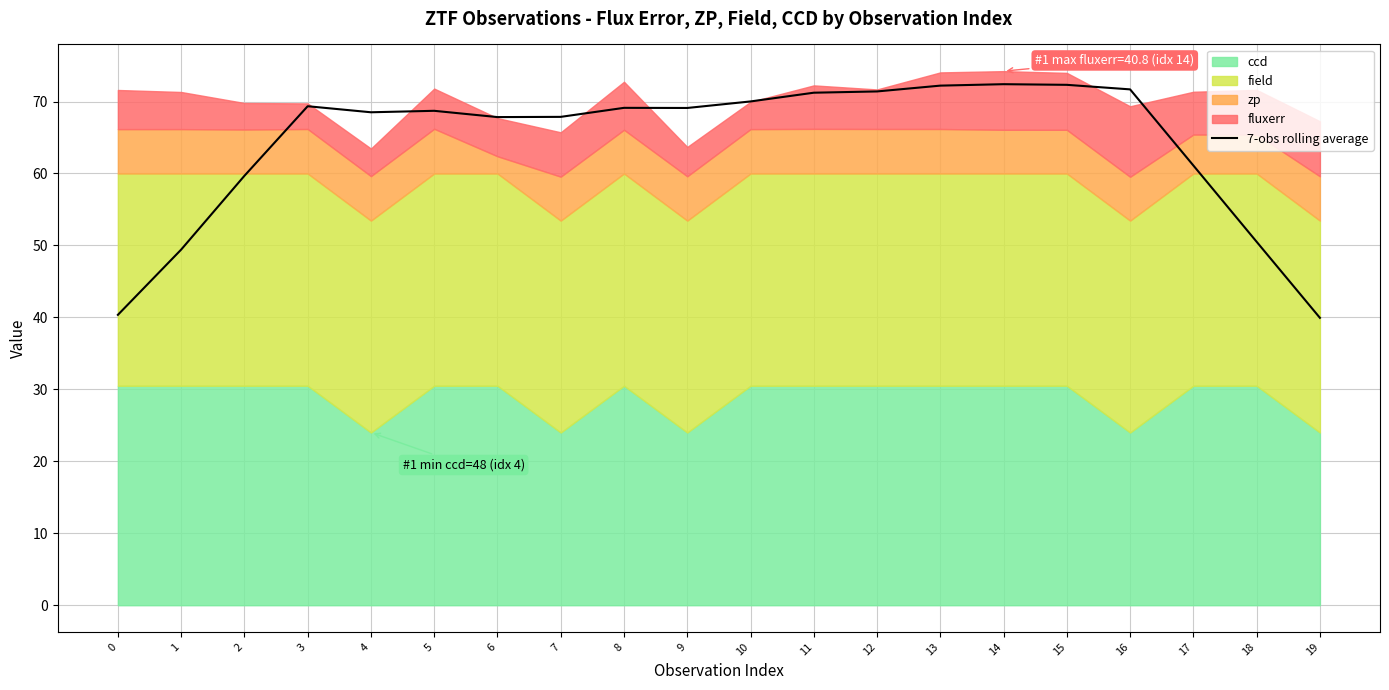

What is the minimum value shown in the chart?

39.9